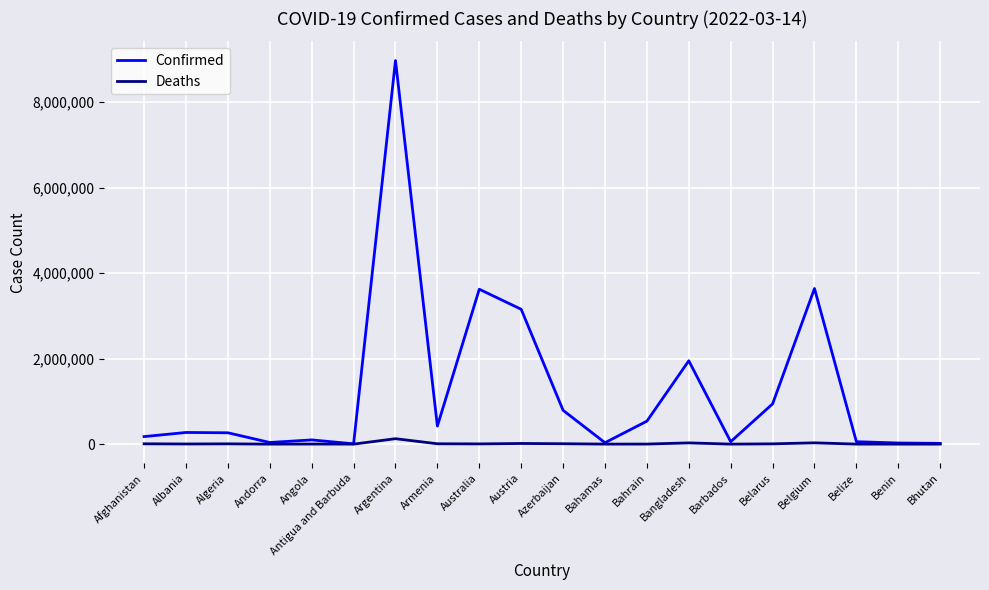

Rank the series by their maximum value, from highest to lowest.

Confirmed, Deaths